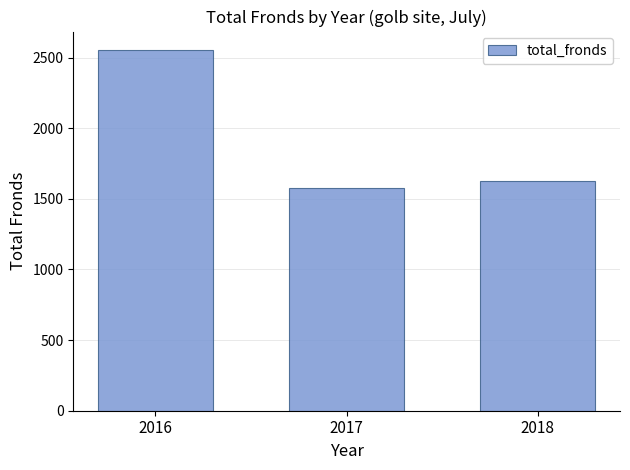

What is the average value?

1920